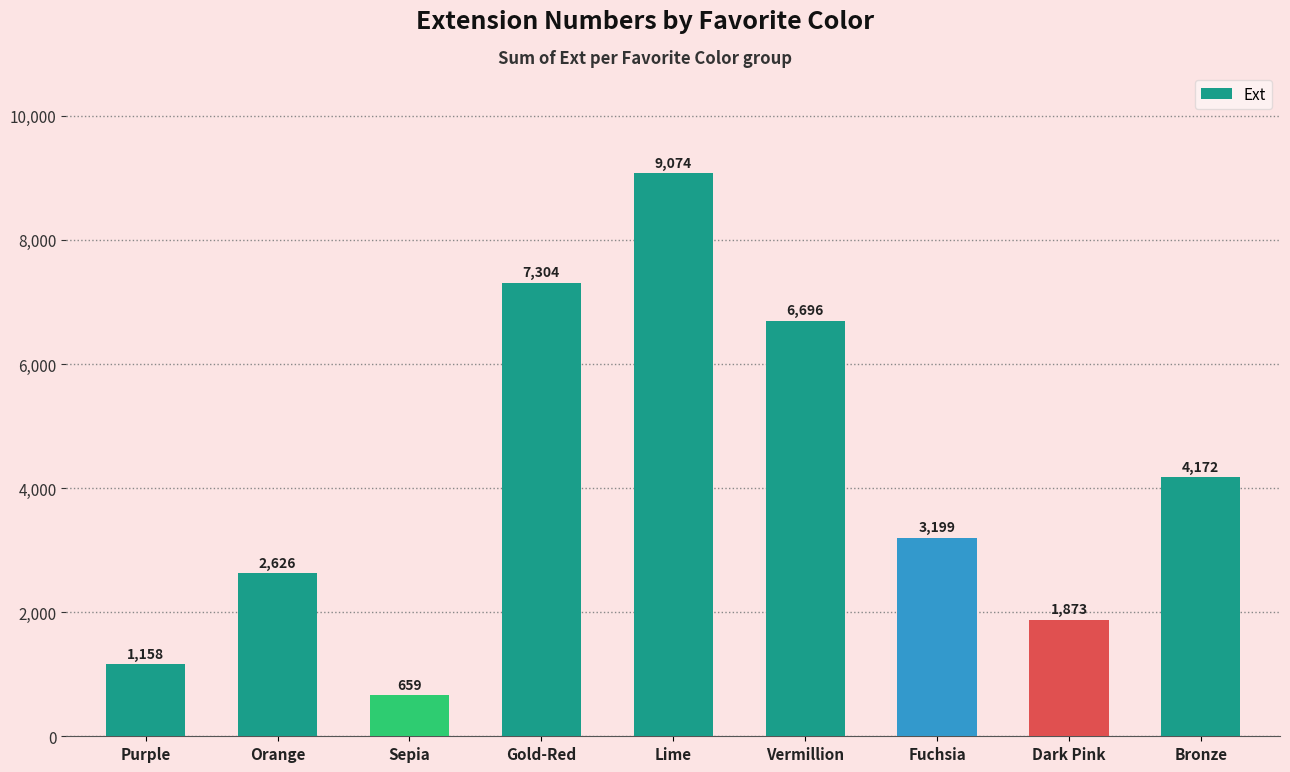

How many values are below 3199?

4